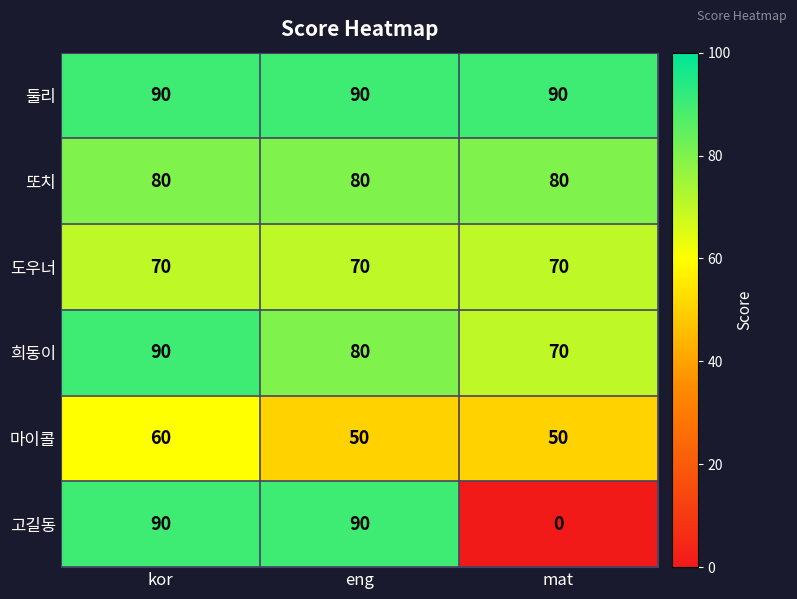

Which series has the largest total across all categories?

둘리